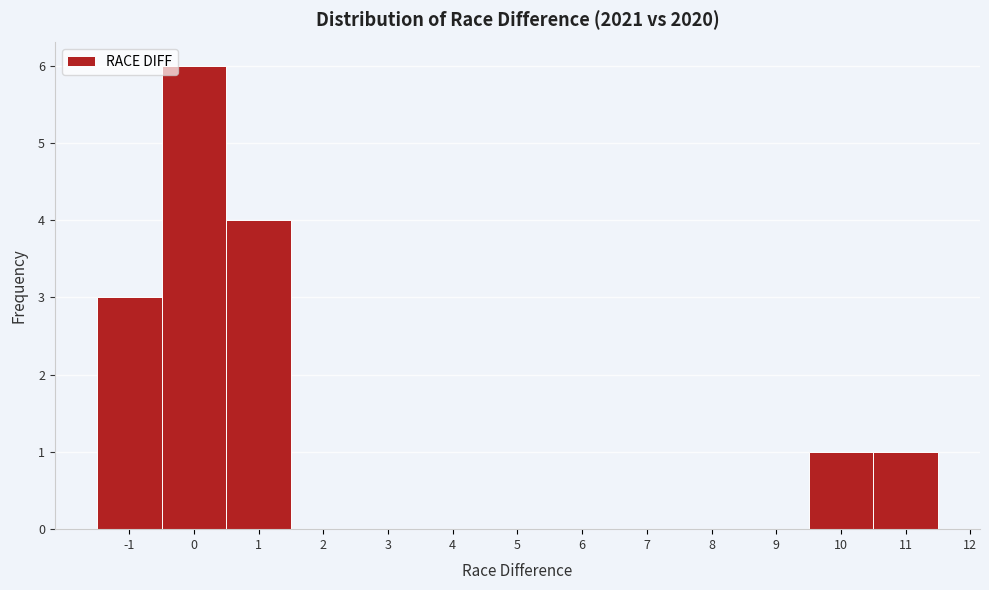

How tall is the bar that spans -1.5 to -0.5 on the x-axis? The values are not printed on the chart, so give them approximately, as read against the axis.

3